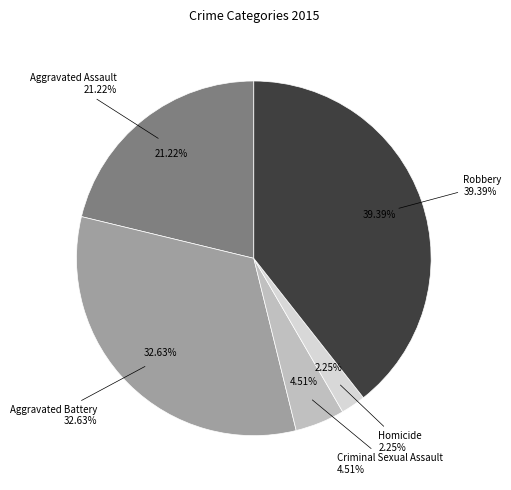

What percentage is the Robbery slice, to the nearest percent?

39%